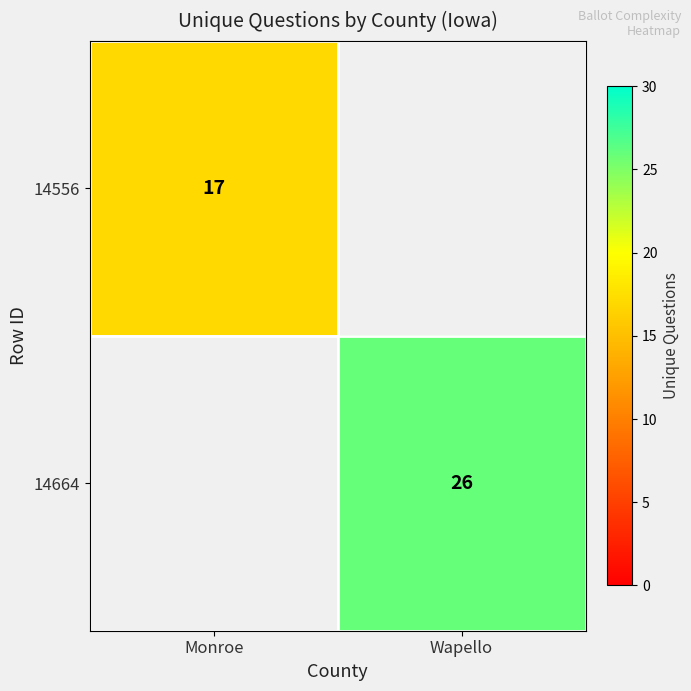

The value of 14664 at Wapello is 35. True or false?

False